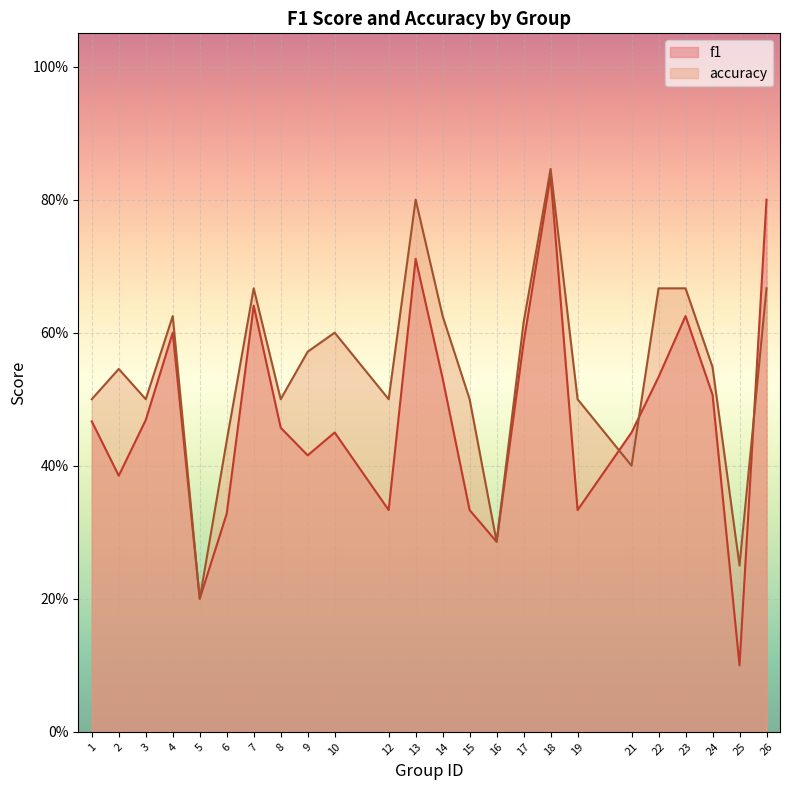

Reading left to right, what are all the values shown in this chart?

f1: 1=0.5	2=0.4	3=0.5	4=0.6	5=0.2	6=0.3	7=0.6	8=0.5	9=0.4	10=0.5	12=0.3	13=0.7	14=0.5	15=0.3	16=0.3	17=0.6	18=0.8	19=0.3	21=0.5	22=0.5	23=0.6	24=0.5	25=0.1	26=0.8
accuracy: 1=0.5	2=0.5	3=0.5	4=0.6	5=0.2	6=0.4	7=0.7	8=0.5	9=0.6	10=0.6	12=0.5	13=0.8	14=0.6	15=0.5	16=0.3	17=0.6	18=0.8	19=0.5	21=0.4	22=0.7	23=0.7	24=0.5	25=0.2	26=0.7